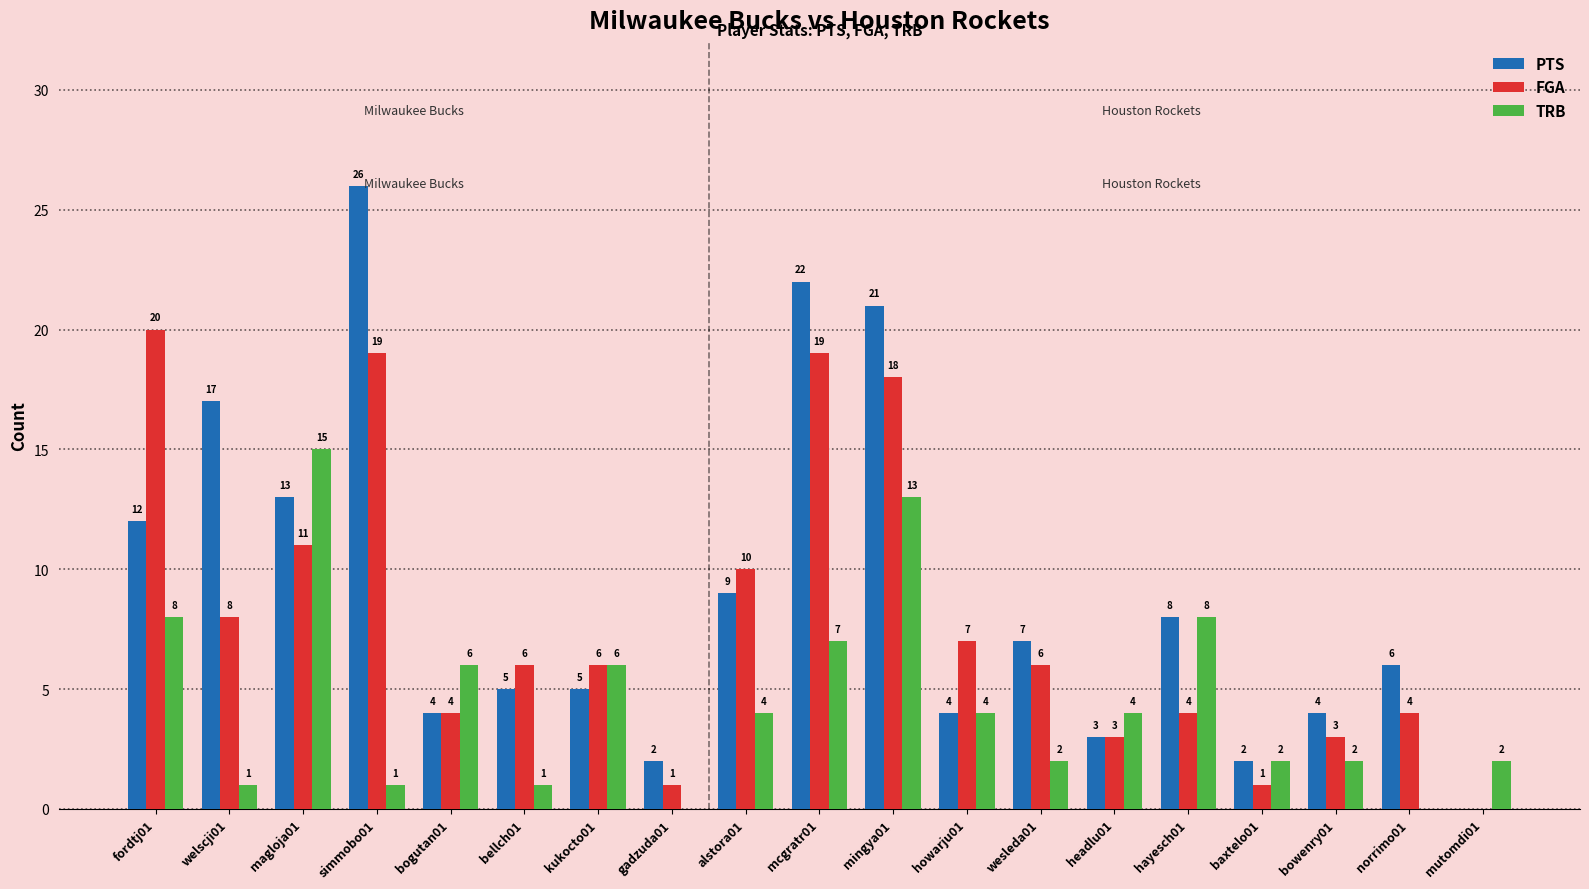

What is the average value of the FGA series?

8